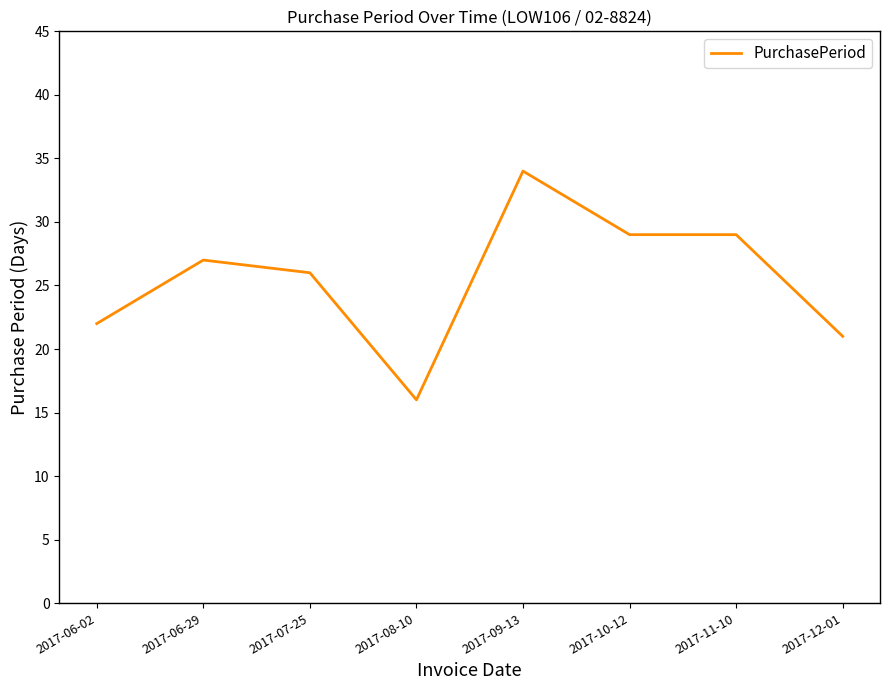

Which category has the lowest value across all series?

2017-08-10